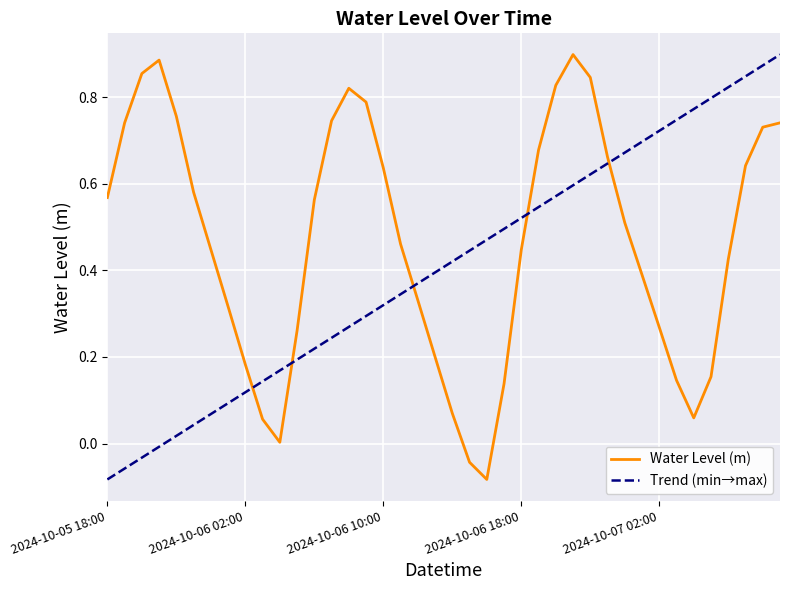

What is the value of the 4th point from the left?

0.9